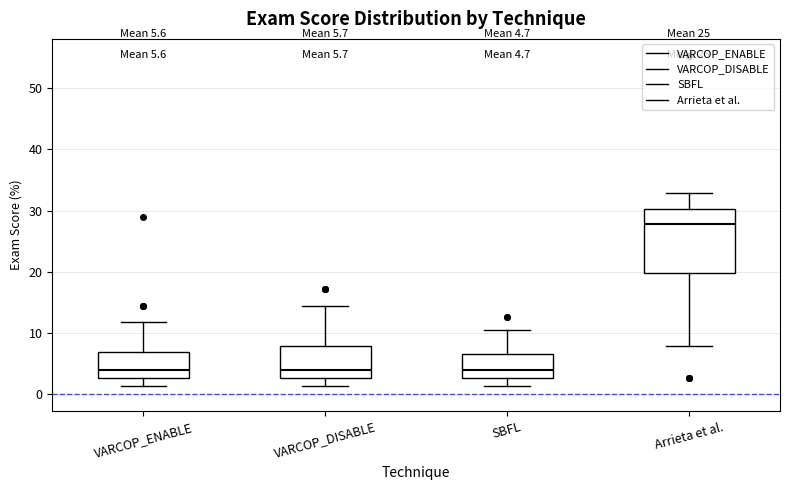

Which box is the tallest, from its lower edge to its upper edge?

Arrieta et al.